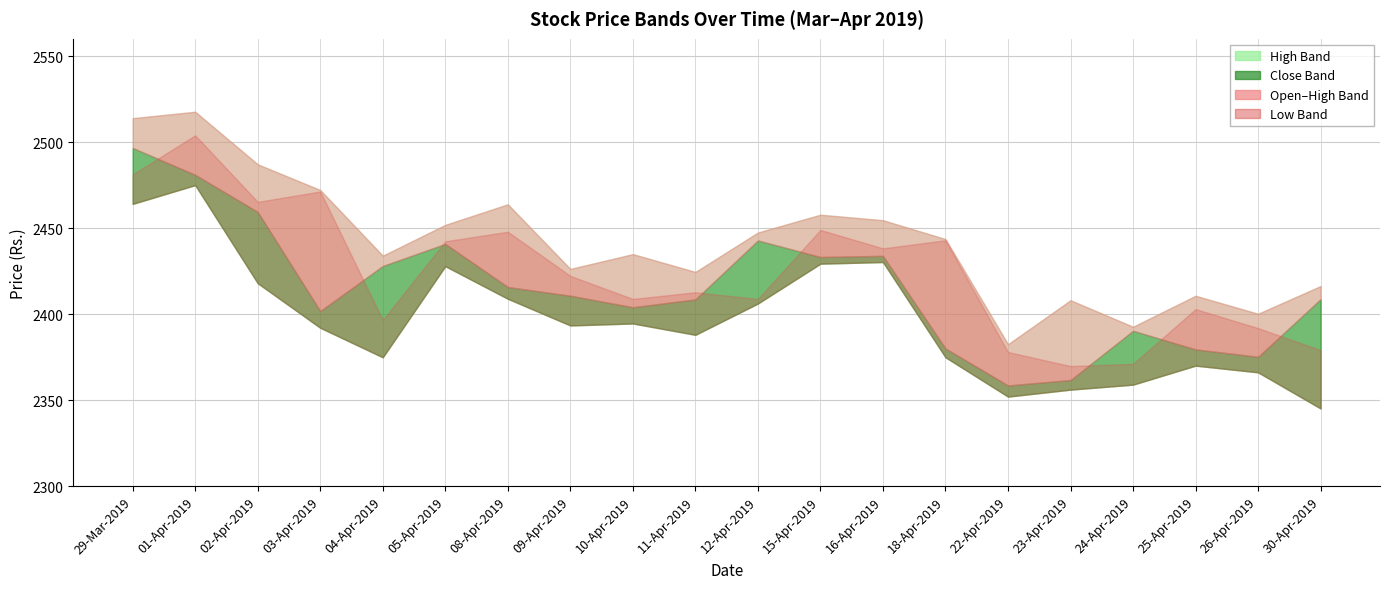

List the series in order of their overall mean, highest first.

High, Open, Close, Low